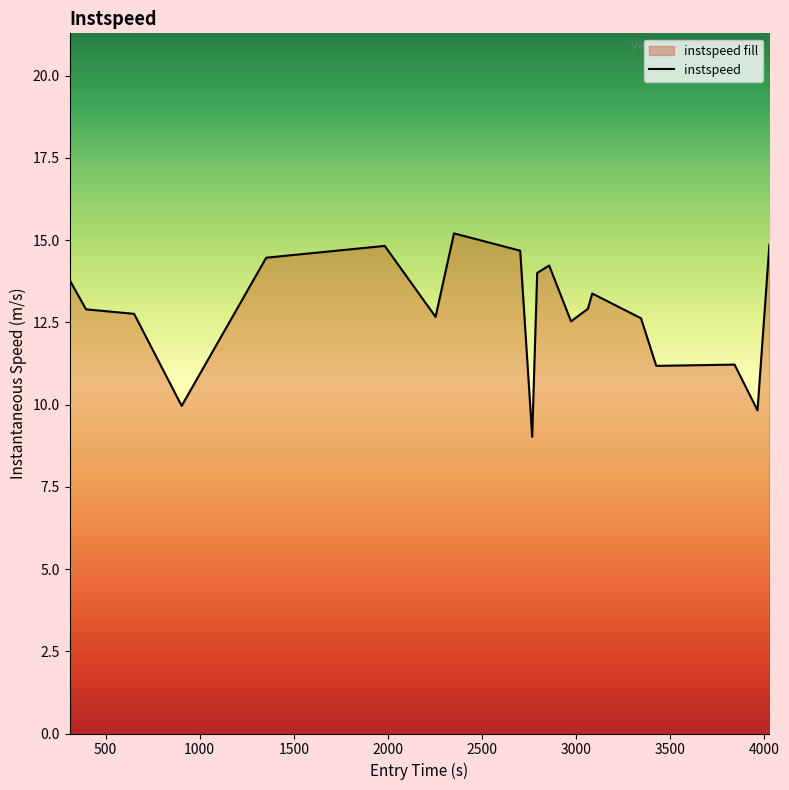

Reading left to right, what are all the values shown in this chart?

13.8	12.9	12.8	10.0	14.5	14.8	12.7	15.2	14.7	9.0	14.0	14.2	12.5	12.9	13.4	12.6	11.2	11.2	9.8	14.9